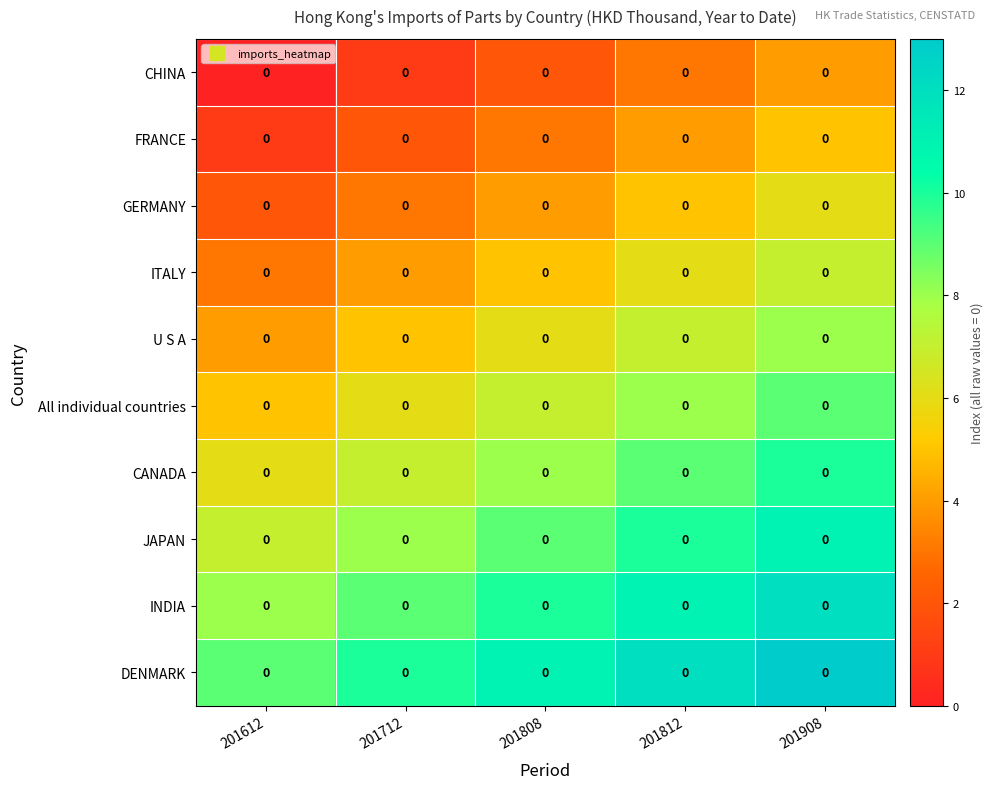

The value of DENMARK at 201612 is 14. True or false?

False